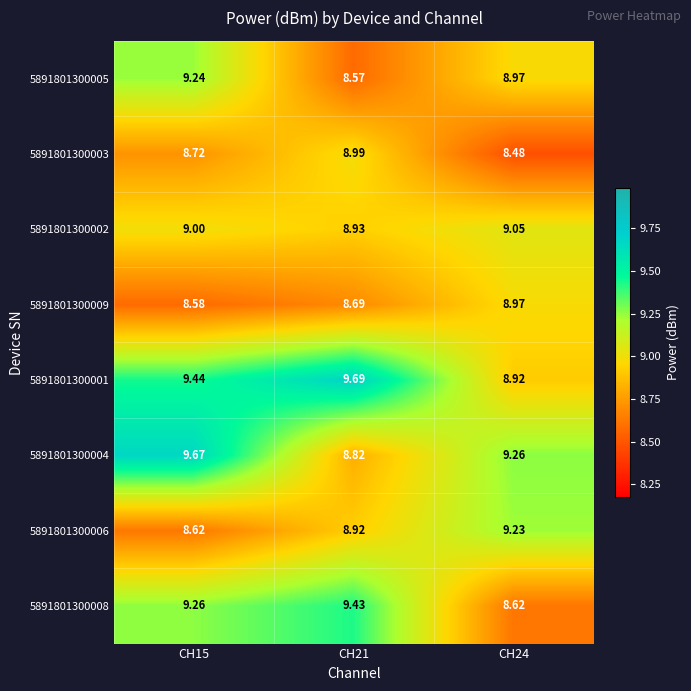

What is the maximum value shown in the chart?

9.7